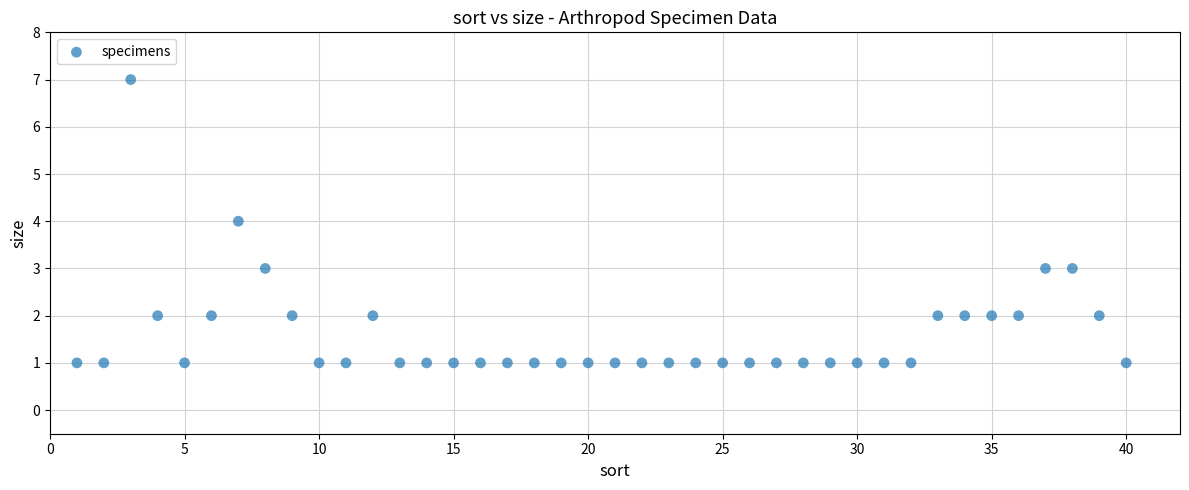

What is the range of Y values (max minus min)?

6